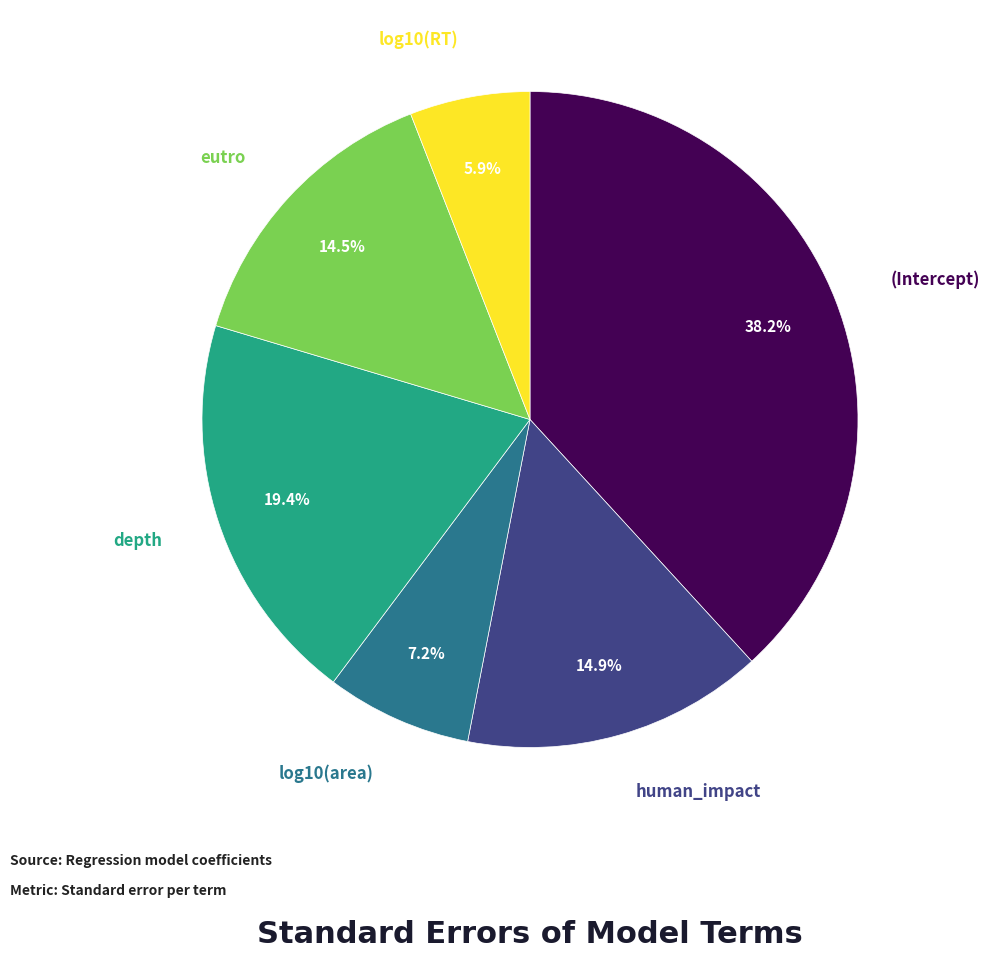

Is log10(RT) the majority of the pie?

No